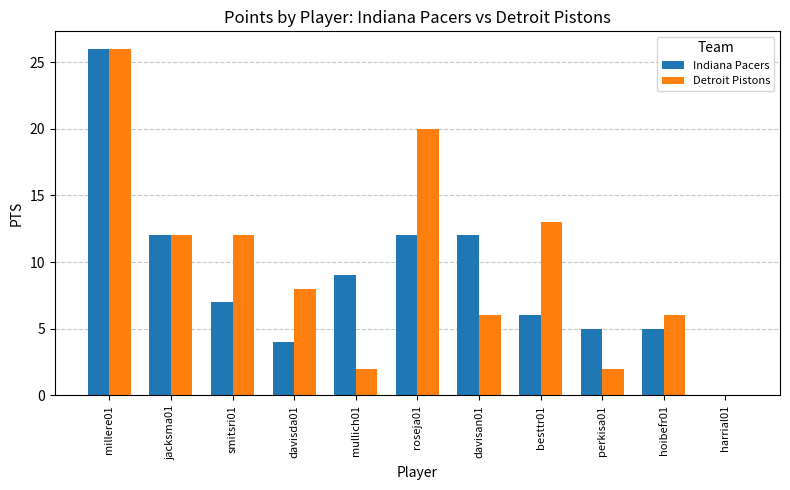

At which label does Detroit Pistons first exceed 8?

millere01